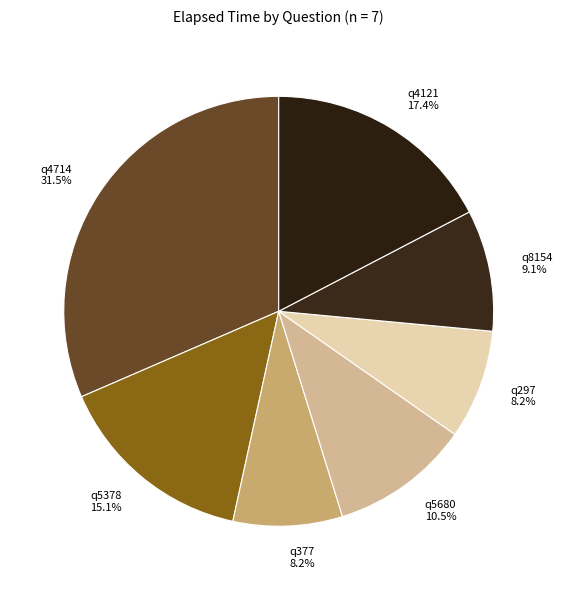

What percentage do q8154 and q5680 together represent?

19.6%